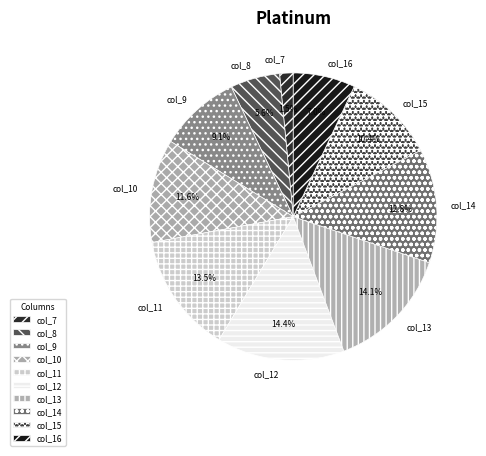

Which slice is the smallest?

col_7